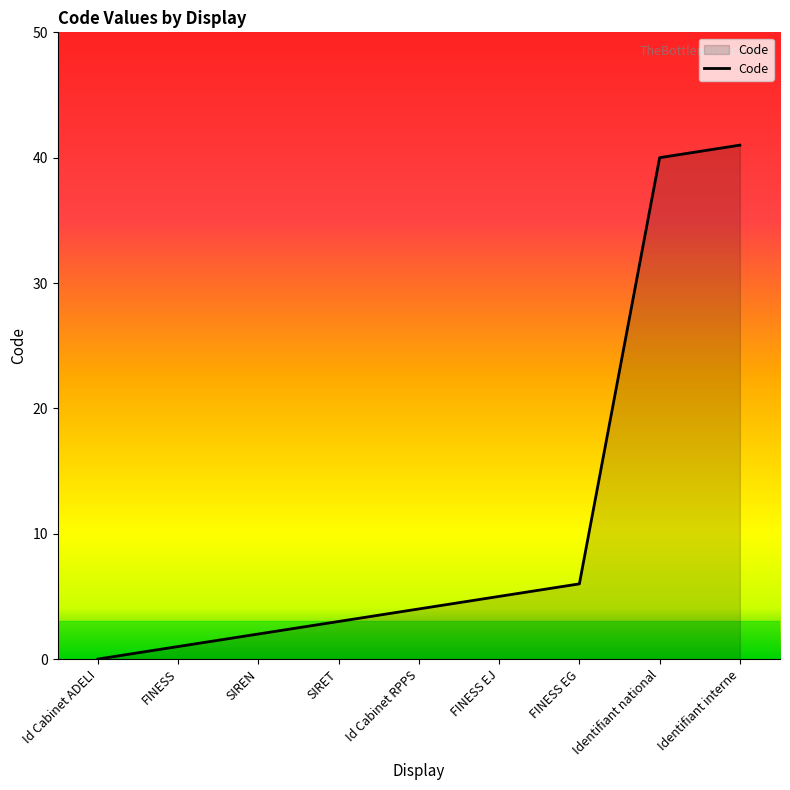

Which has a higher value, FINESS EG or SIREN?

FINESS EG